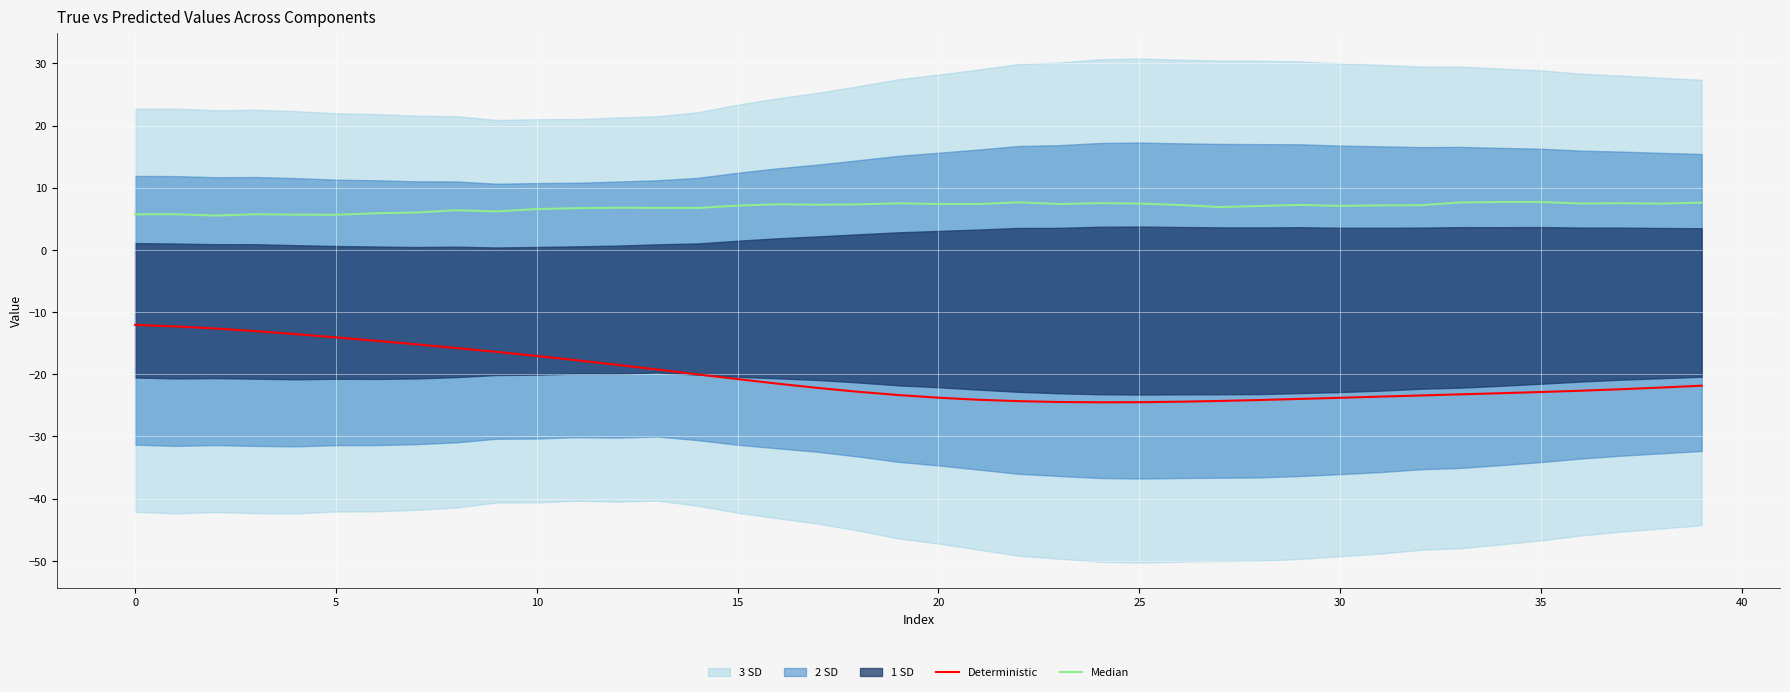

How many data points in Median are above 7?

24